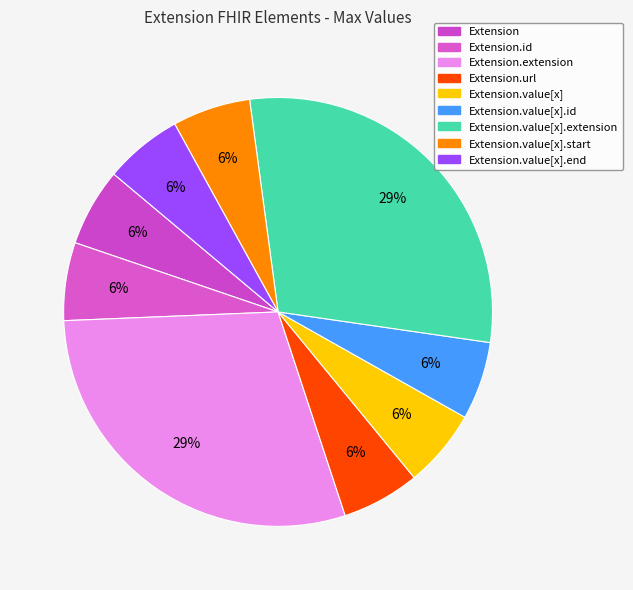

Is there any slice that represents more than half of the pie?

No